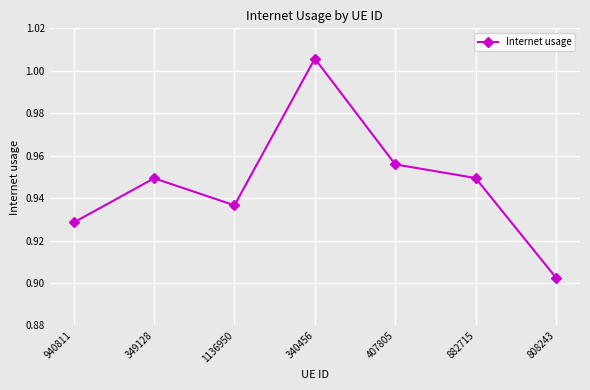

Is it true that the value at 1136950 is 1.6?

False